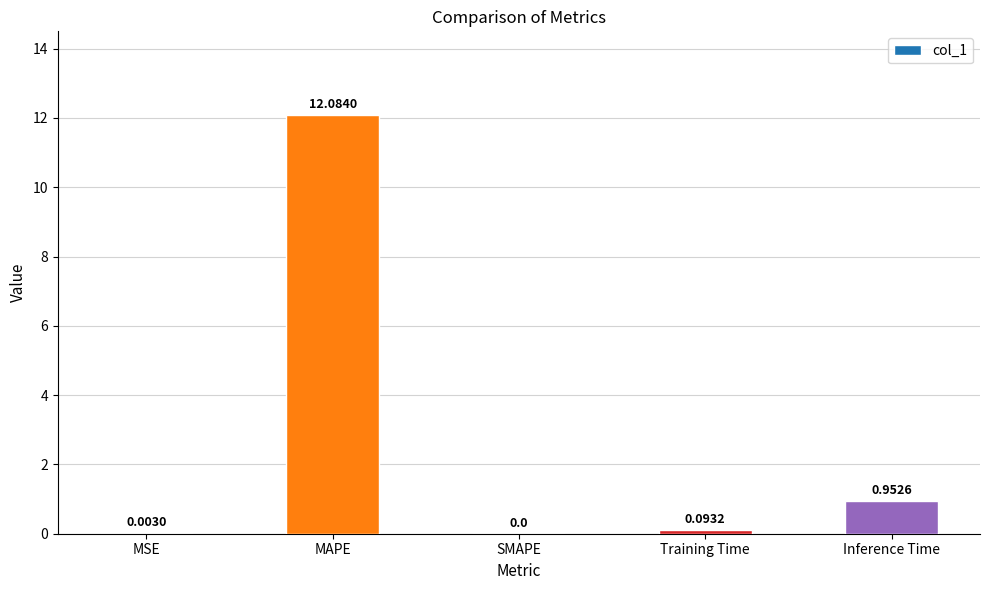

At which label is the value closest to 6?

Inference Time